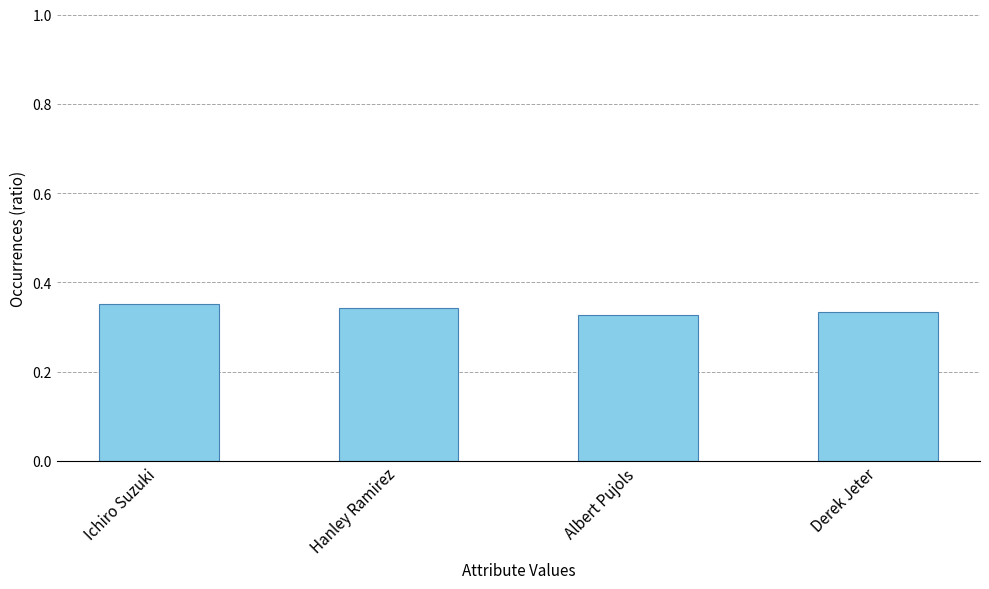

The chart shows a value of 0.2 at Ichiro Suzuki. True or false?

False